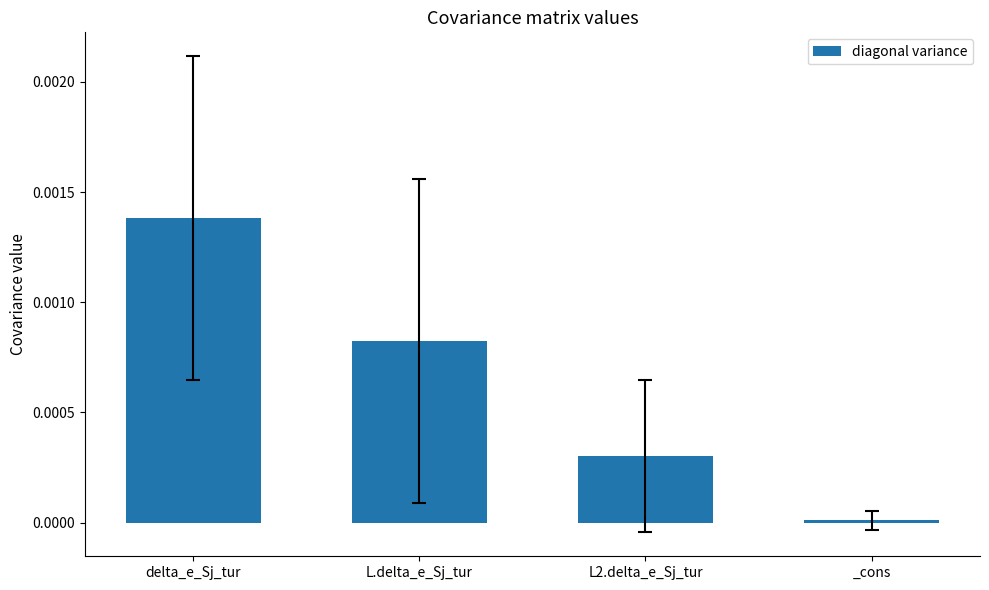

How many bars are there in total?

4